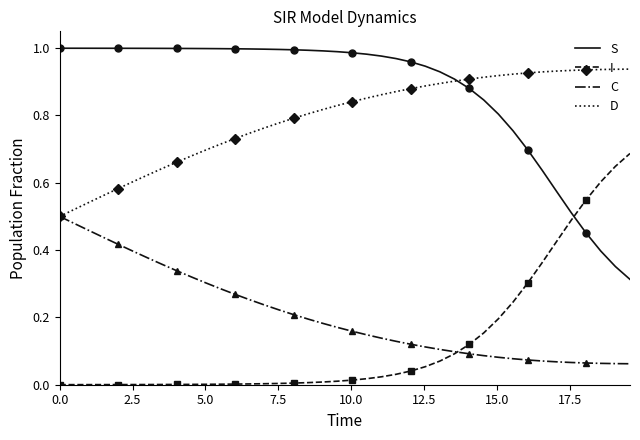

Which series has the largest range (max minus min)?

S